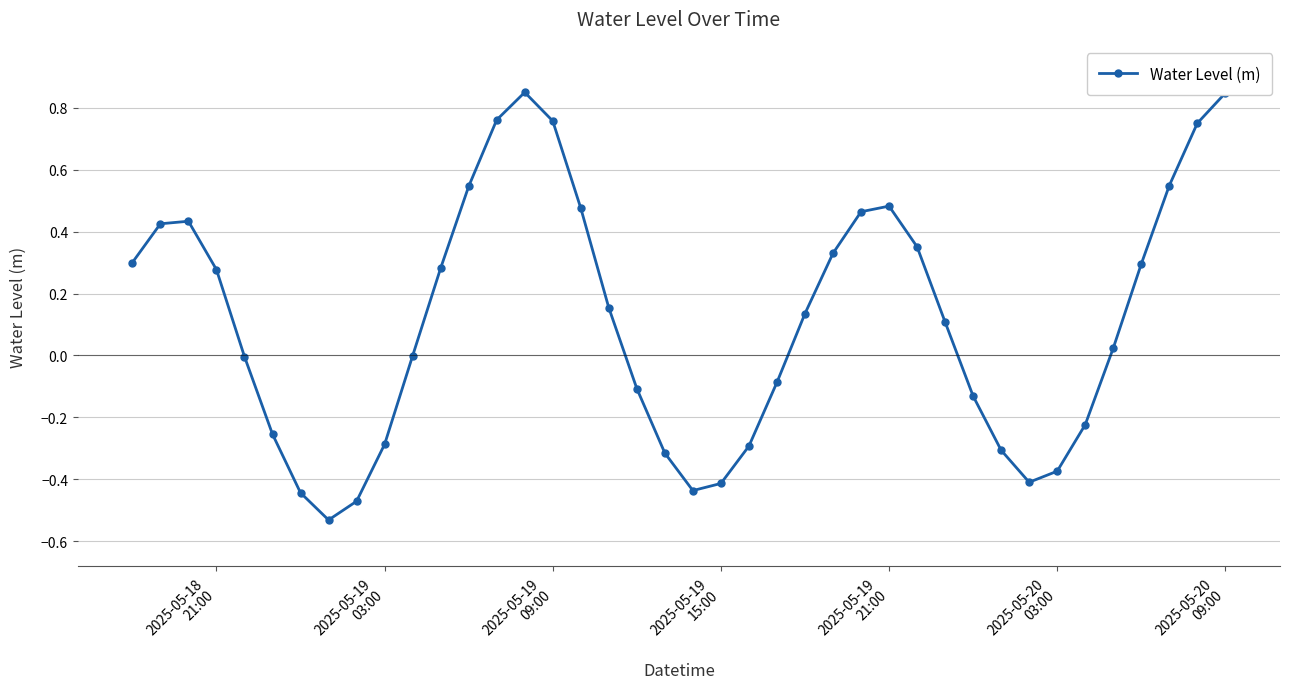

Does the chart display data point markers on the line(s)?

Yes